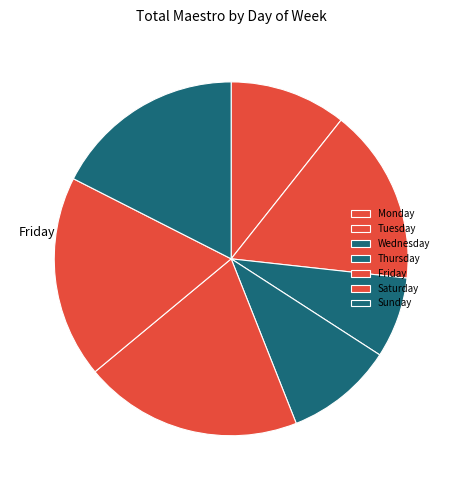

Which has a higher value, Wednesday or Tuesday?

Tuesday